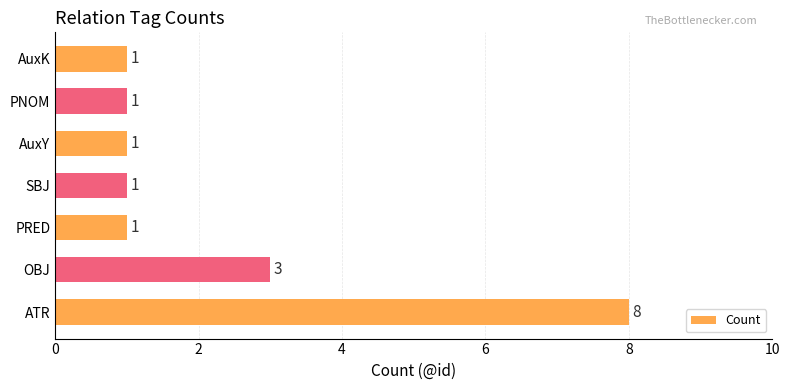

What is the difference between the maximum and second lowest values?

7